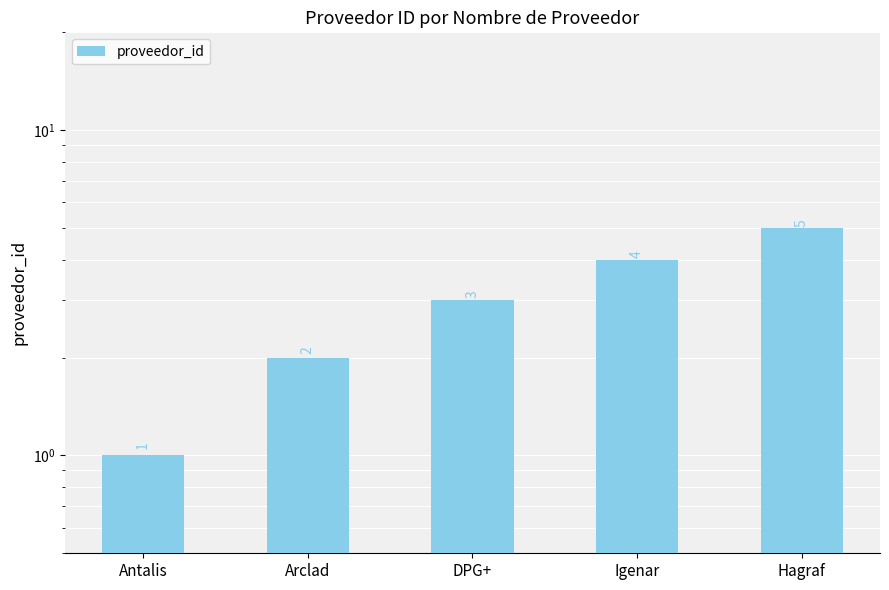

At which label is the value closest to 3?

DPG+